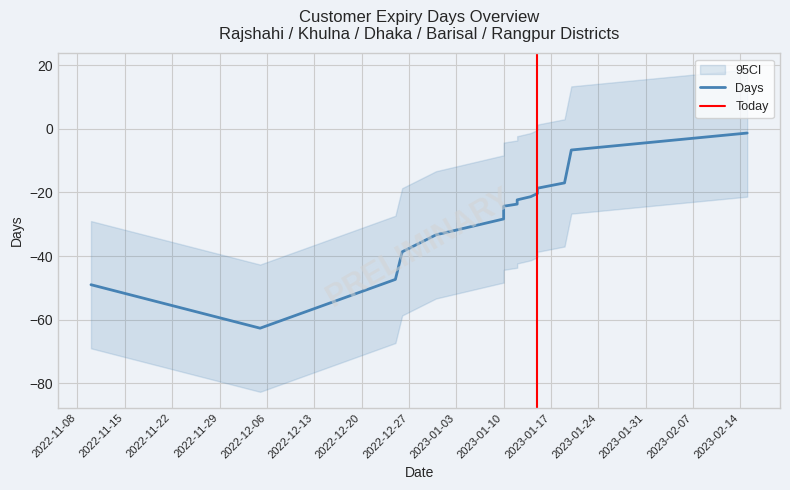

The value of SL at 17 is 13. True or false?

False